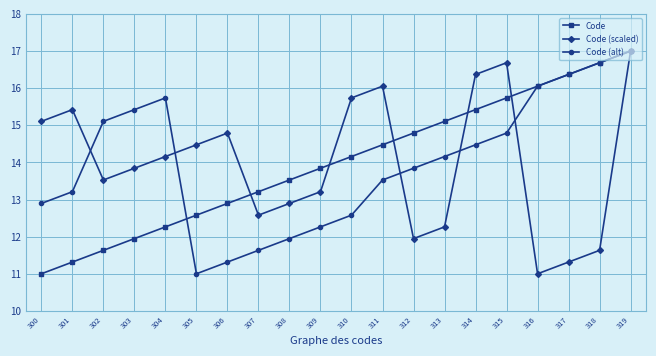

The value of Code (scaled) at 300 is 10.3. True or false?

False